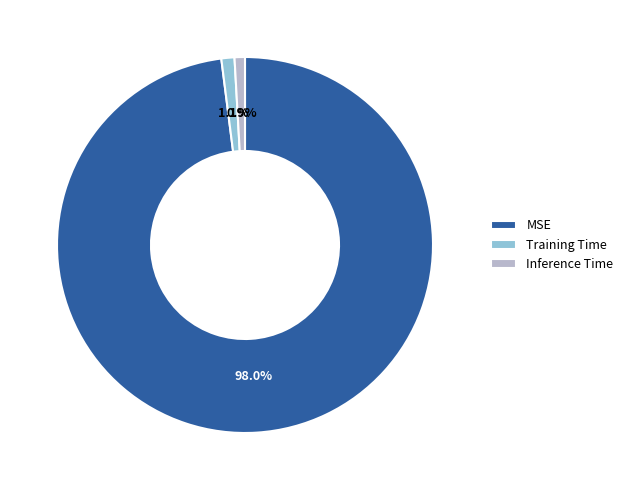

What percentage is the Inference Time slice, to the nearest percent?

1%